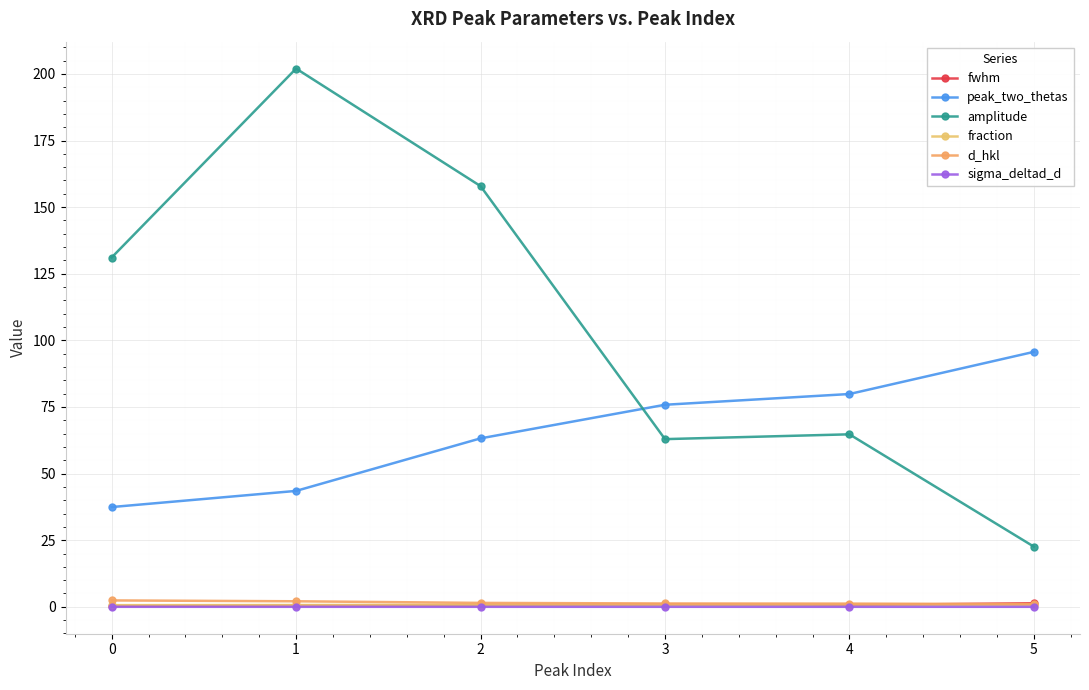

Where is the first local minimum for fwhm?

4